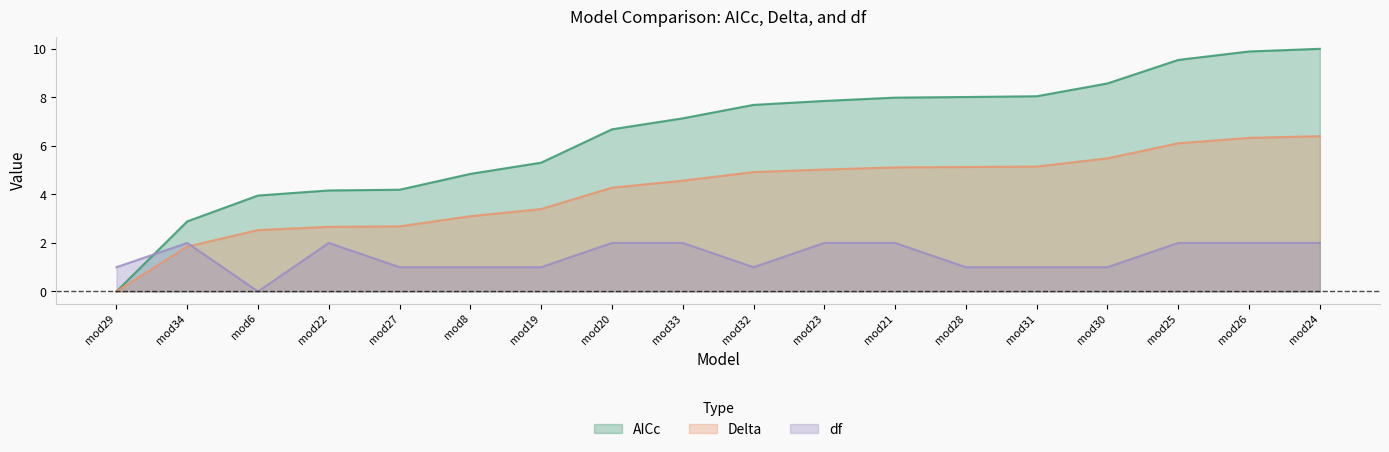

True or false: Delta and AICc intersect in this chart.

False